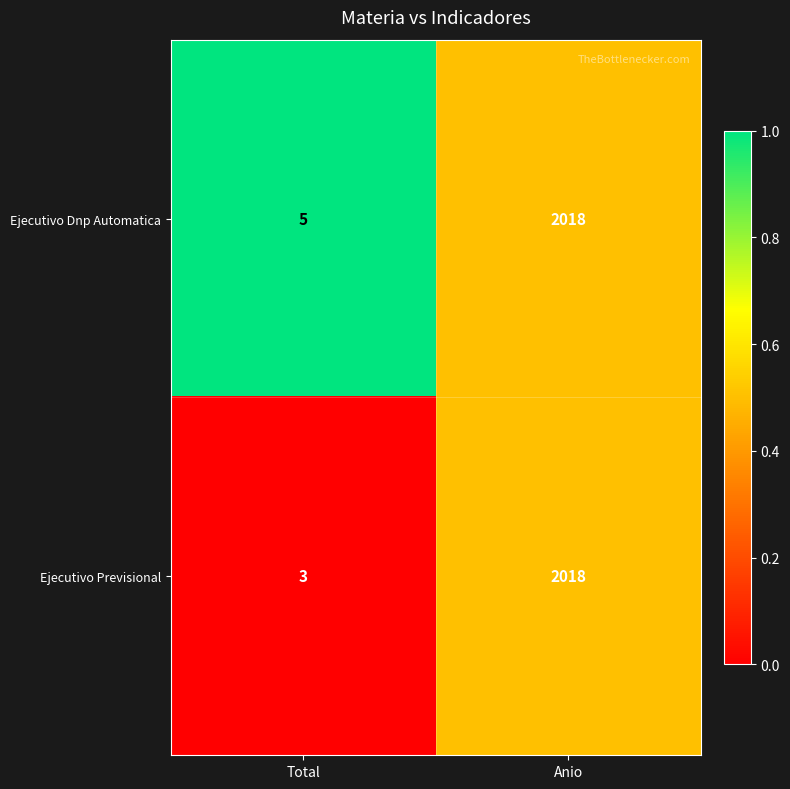

Reading left to right, transcribe all the data shown in this chart.

Ejecutivo Dnp Automatica: Total=5	Anio=2018
Ejecutivo Previsional: Total=3	Anio=2018